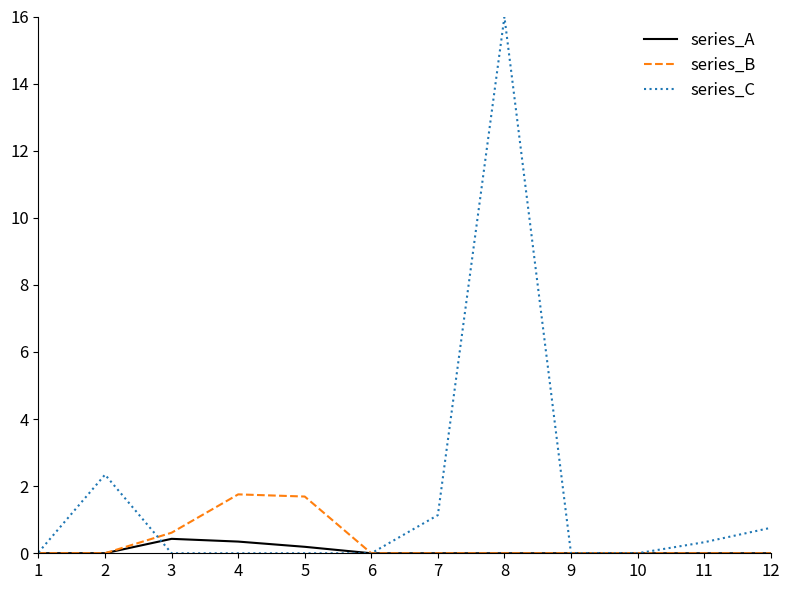

Which series has the largest total across all categories?

series_C